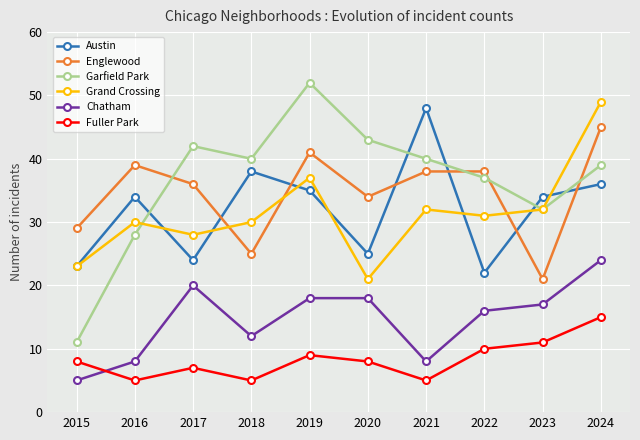

True or false: Garfield Park has a value of 83 at 2019.

False